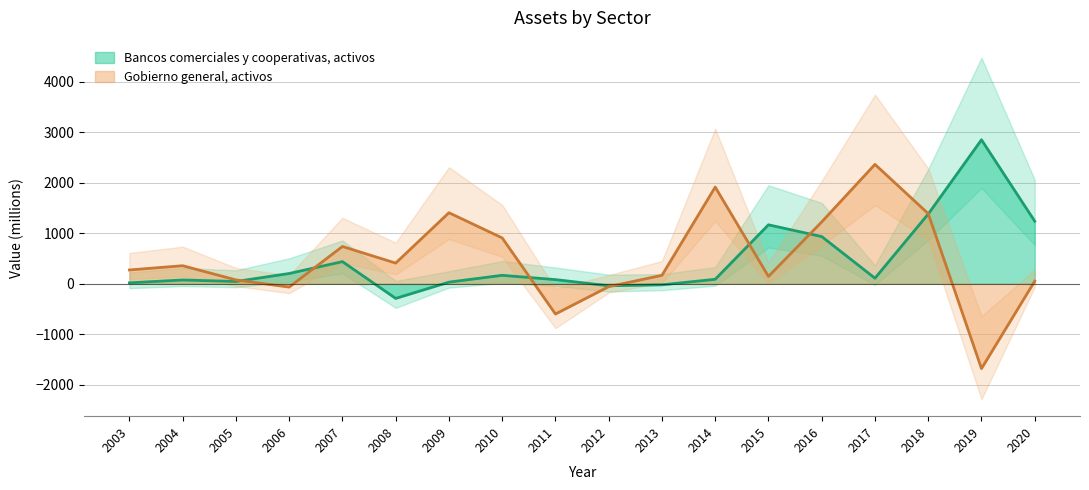

How many values are below zero?

3